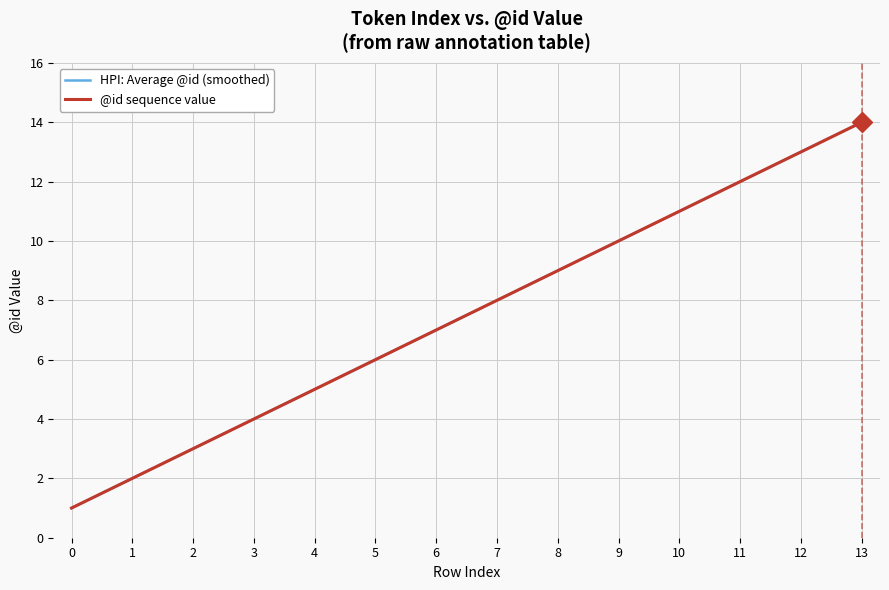

Between 11 and 7, which is larger?

11